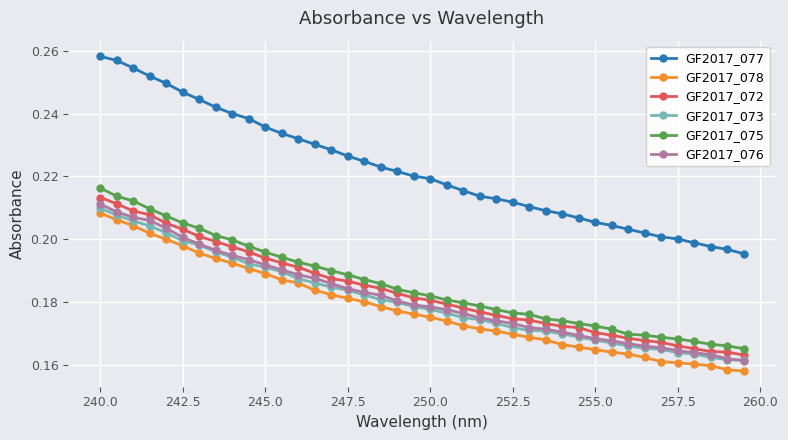

How many GF2017_075 values are between 0 and 1?

40